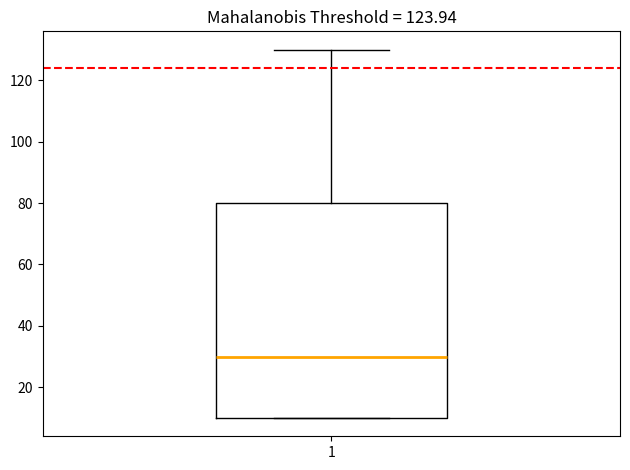

Read this box plot against the y-axis: the position of the median line, the range covered by the box, and the ends of both whiskers. The values are not printed on the chart, so give them approximately, as read against the axis.

median 30, box 10 to 80, whiskers 10 to 130